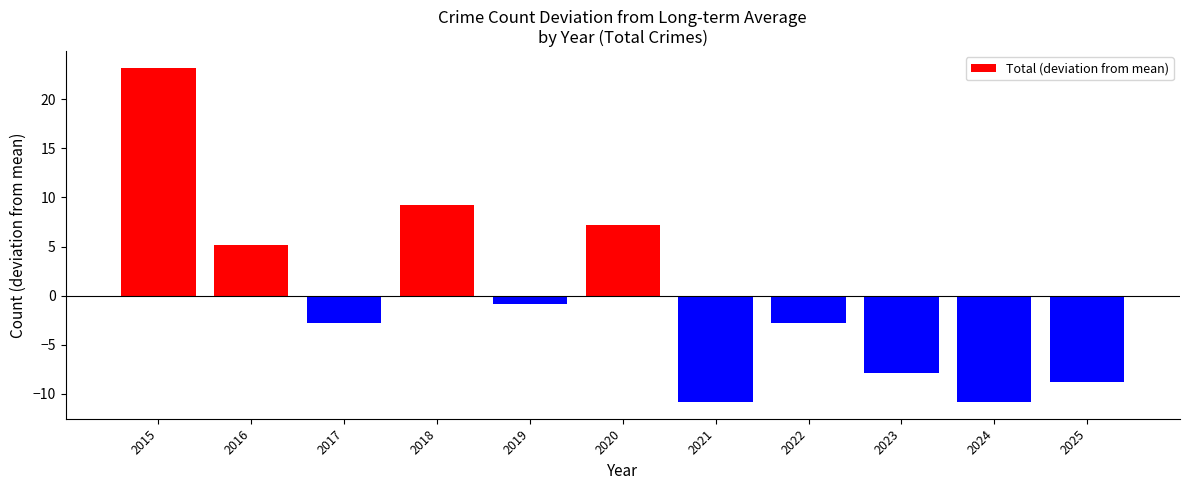

The value at 2022 is -0.9. True or false?

False